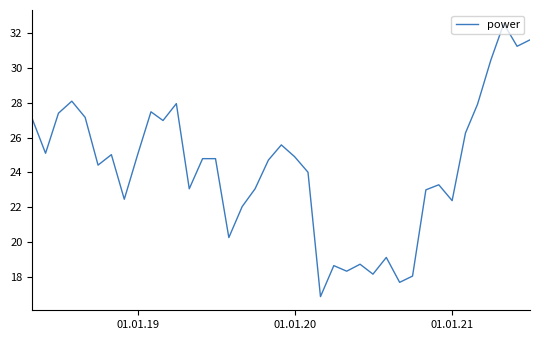

What is the difference between the maximum and minimum values?

15.7